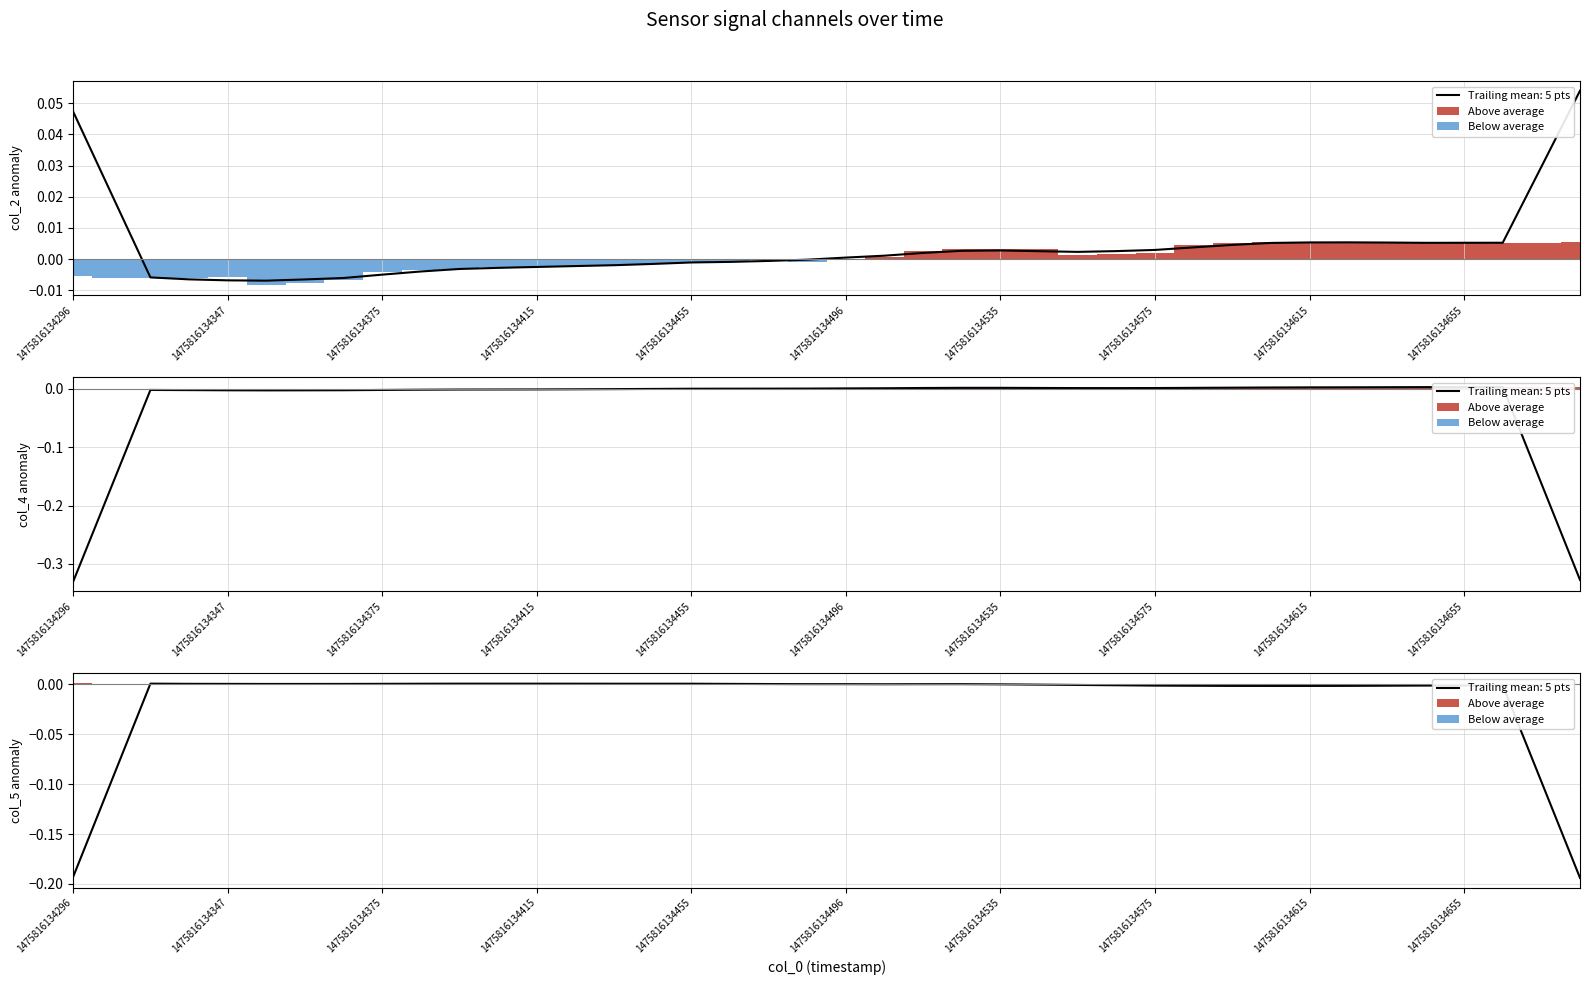

True or false: Above average has a value of 0.0 at 1475816134655.

True